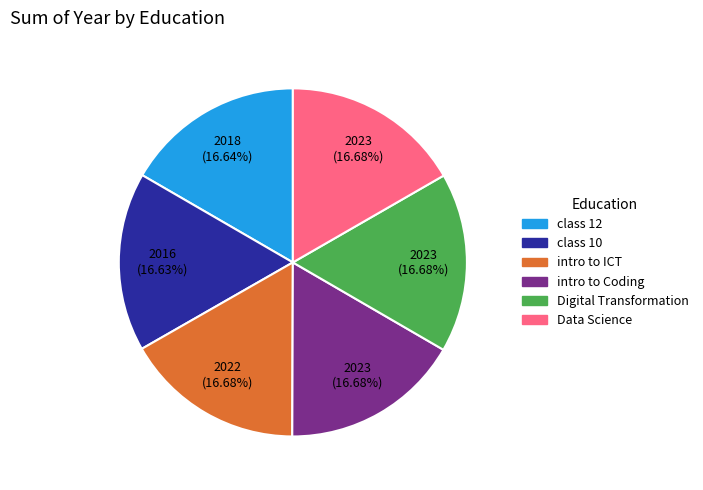

Does any single category account for the majority?

No